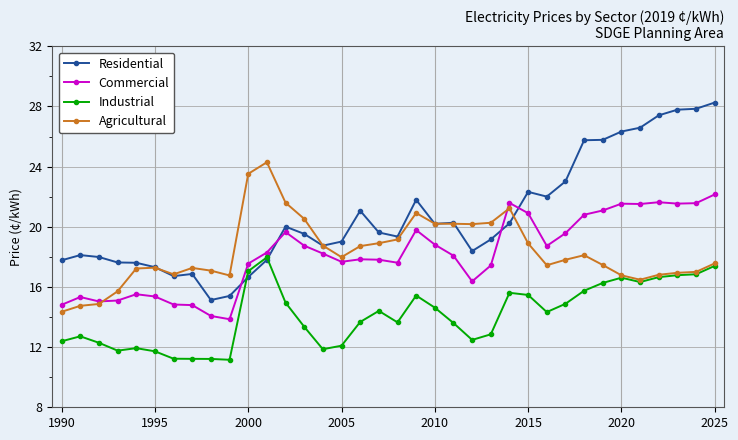

Which series ends up on top after the final intersection of Commercial and Residential?

Residential